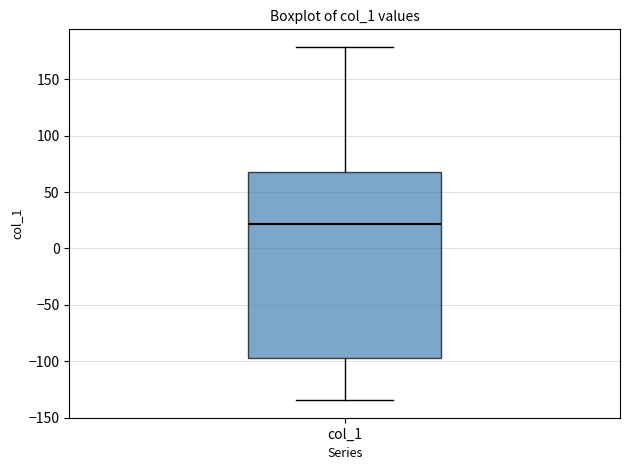

Read this box plot against the y-axis: the position of the median line, the range covered by the box, and the ends of both whiskers. The values are not printed on the chart, so give them approximately, as read against the axis.

median 20, box -100 to 70, whiskers -135 to 180